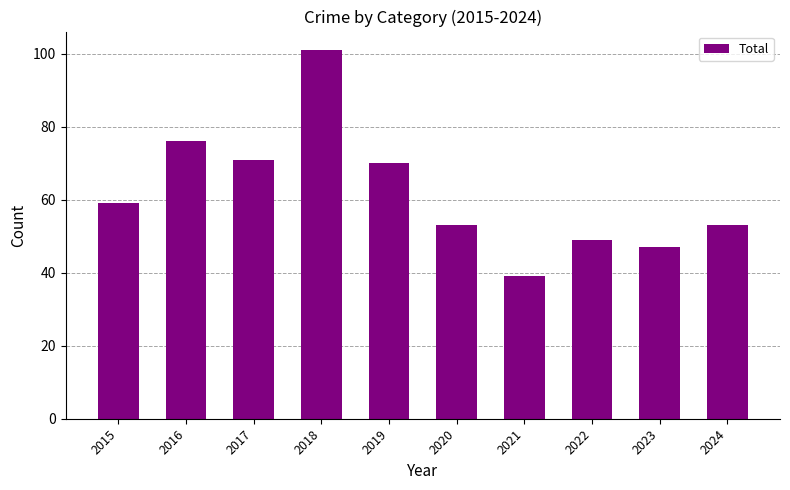

Reading left to right, transcribe all the data shown in this chart.

59	76	71	101	70	53	39	49	47	53